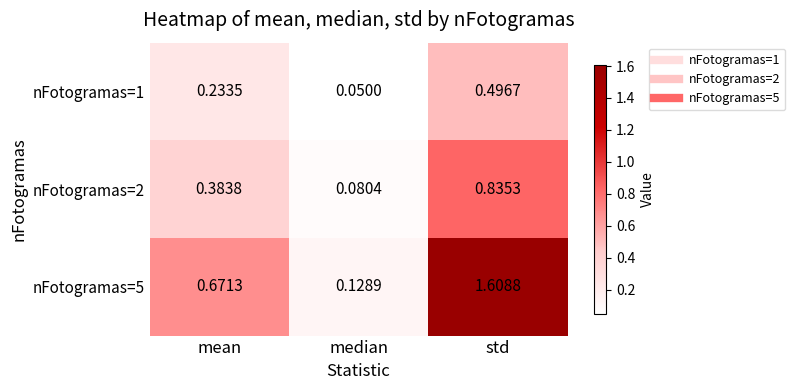

Which series has the largest range (max minus min)?

nFotogramas=5